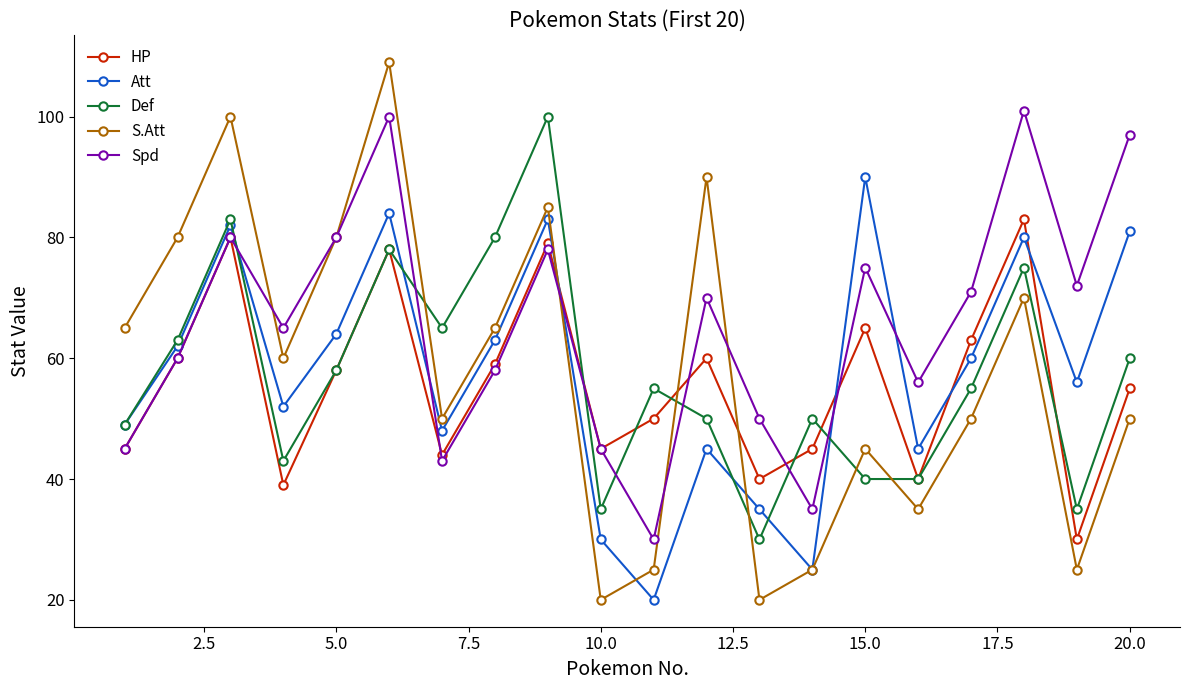

What is the value of the HP point at the 9th from the left?

79